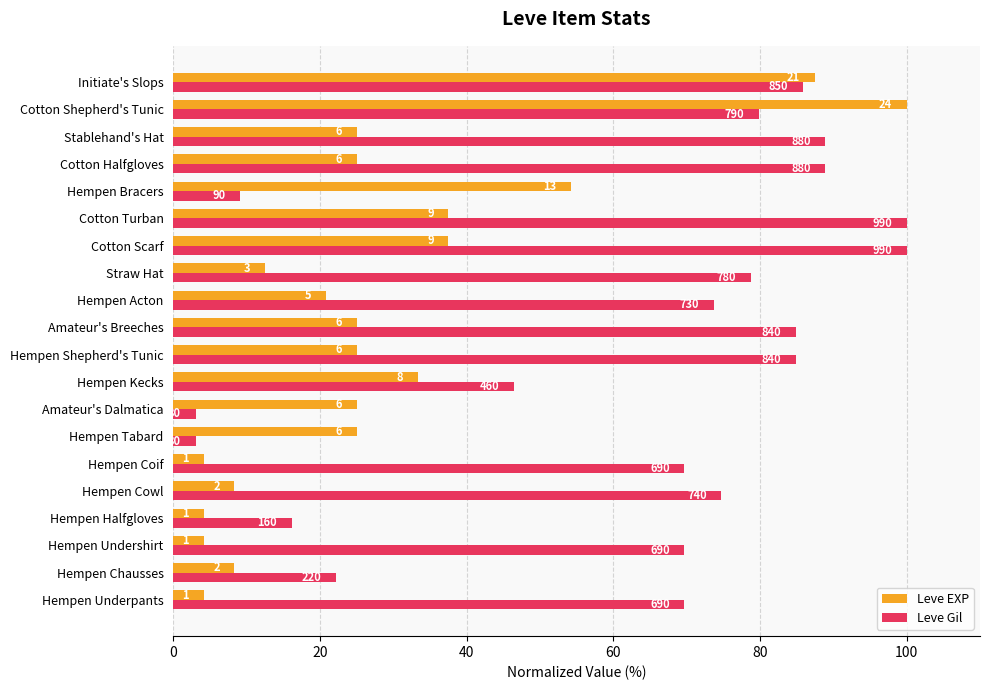

What are all the series names shown in the legend?

Leve EXP, Leve Gil